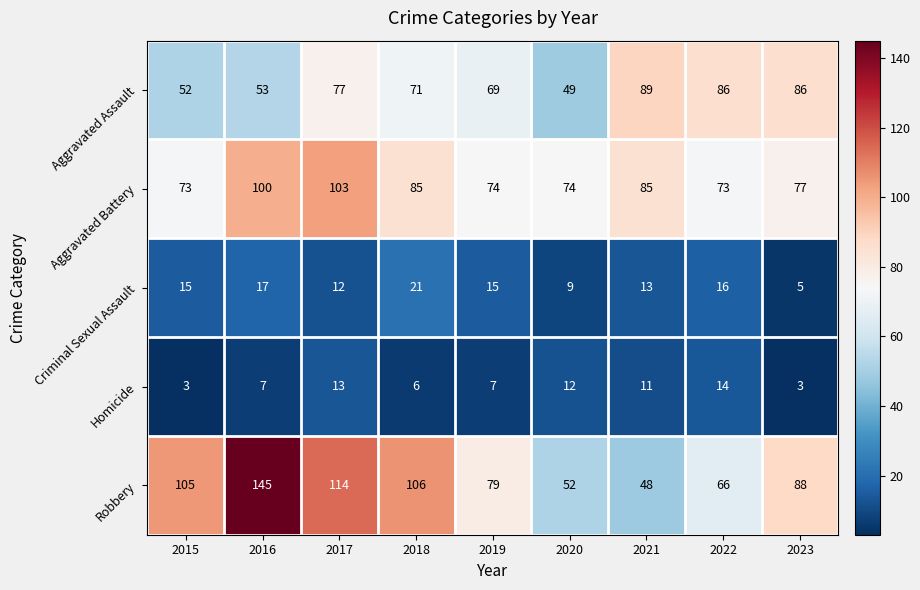

What is the greatest value displayed?

145